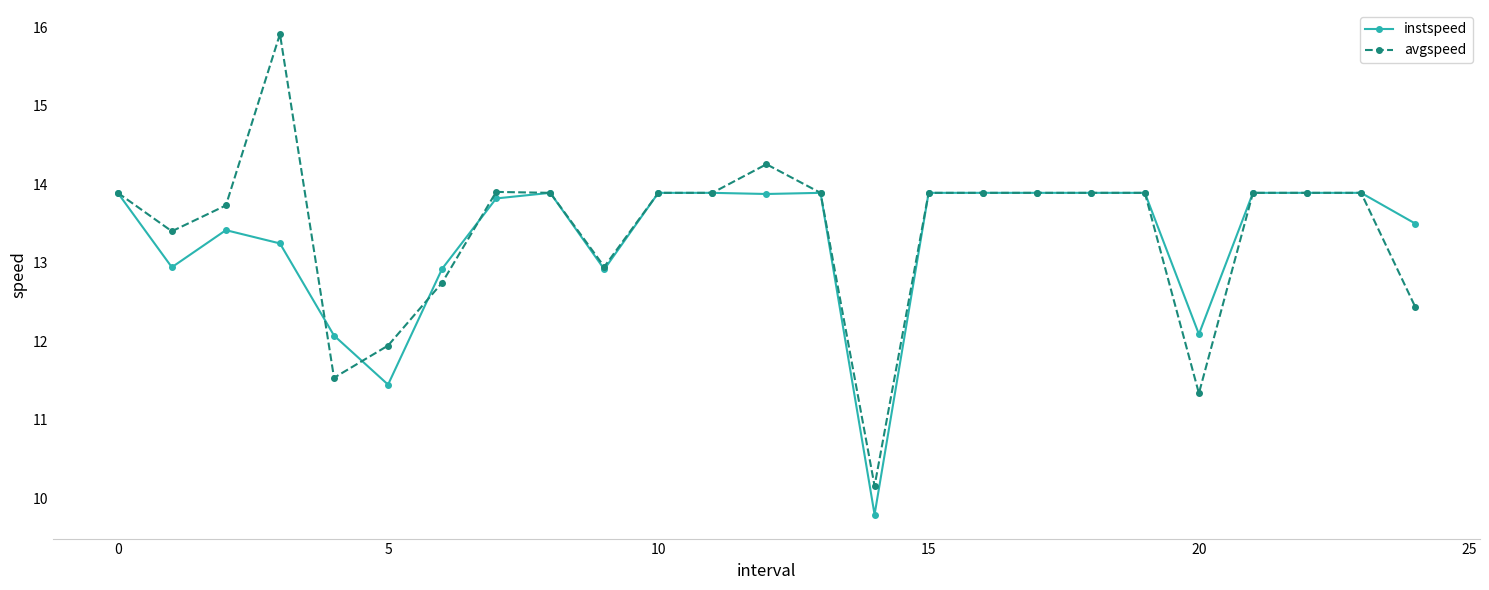

True or false: instspeed and avgspeed cross at least once.

True